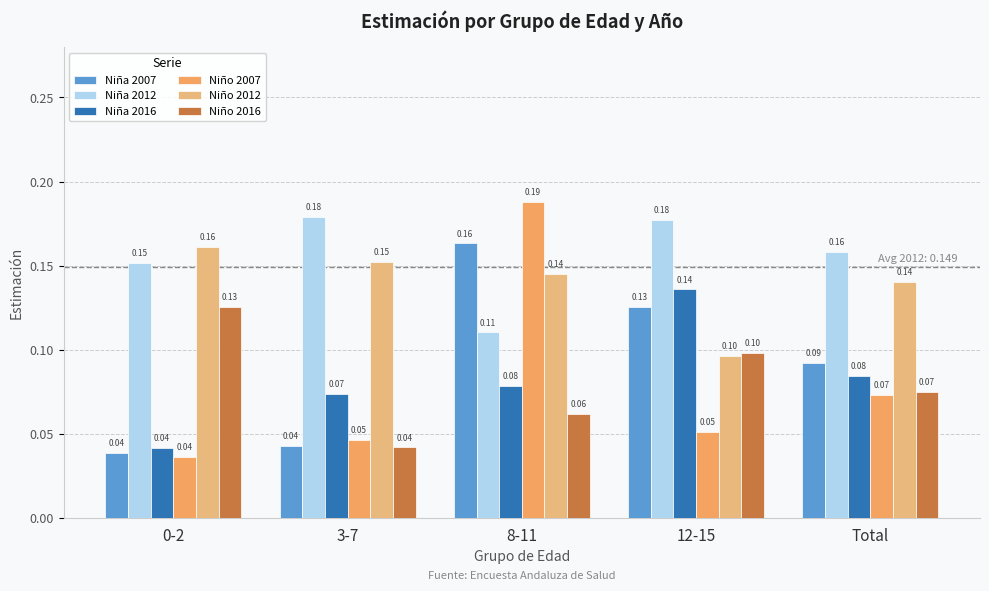

At which label is Niño 2016 closest to 0?

3-7